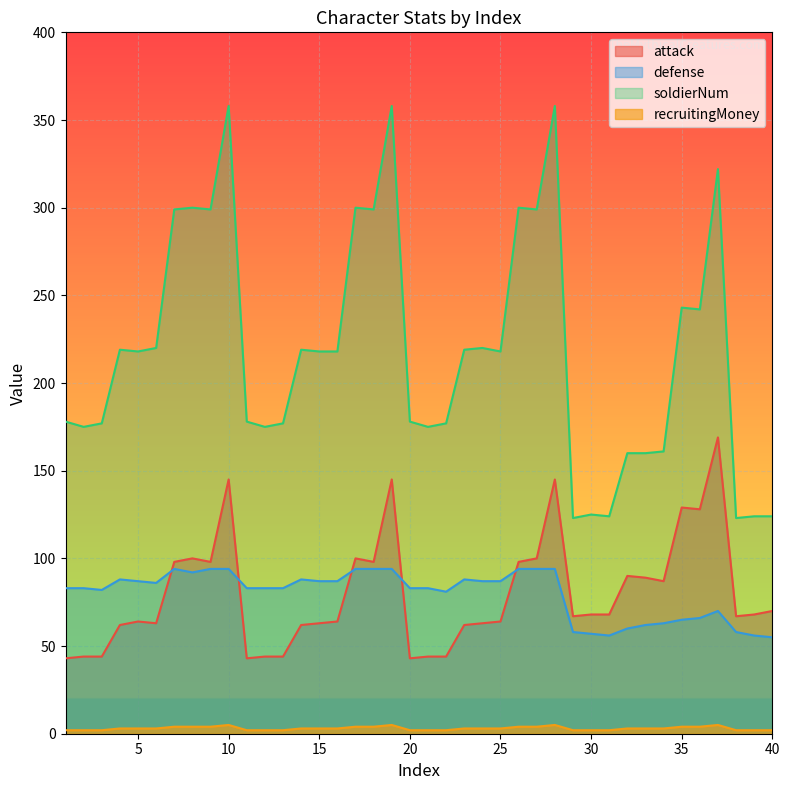

What is the value of the soldierNum point at the 8th from the left?

300